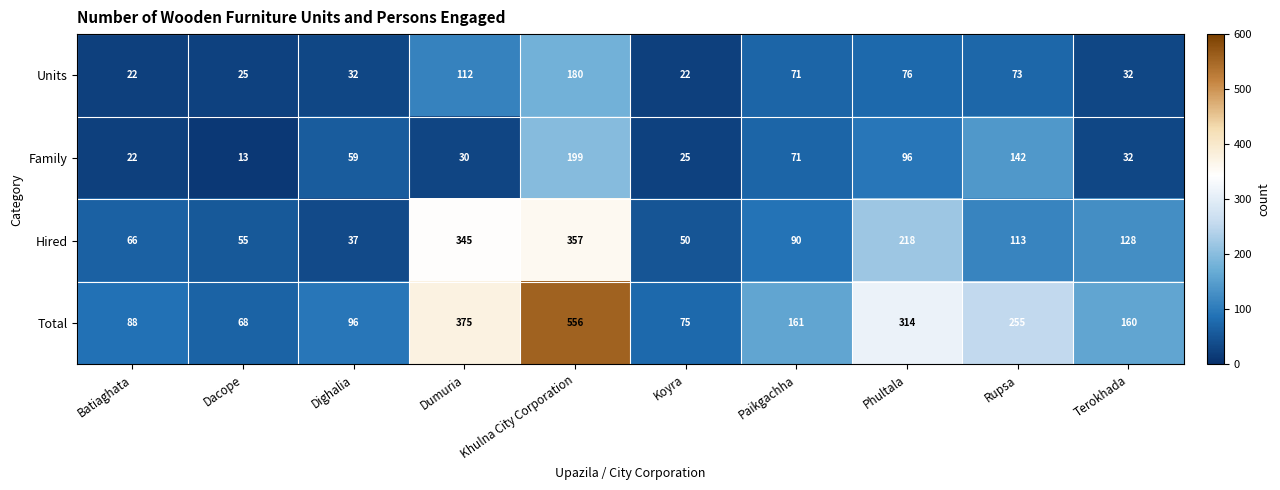

Which series has the largest total across all categories?

Total